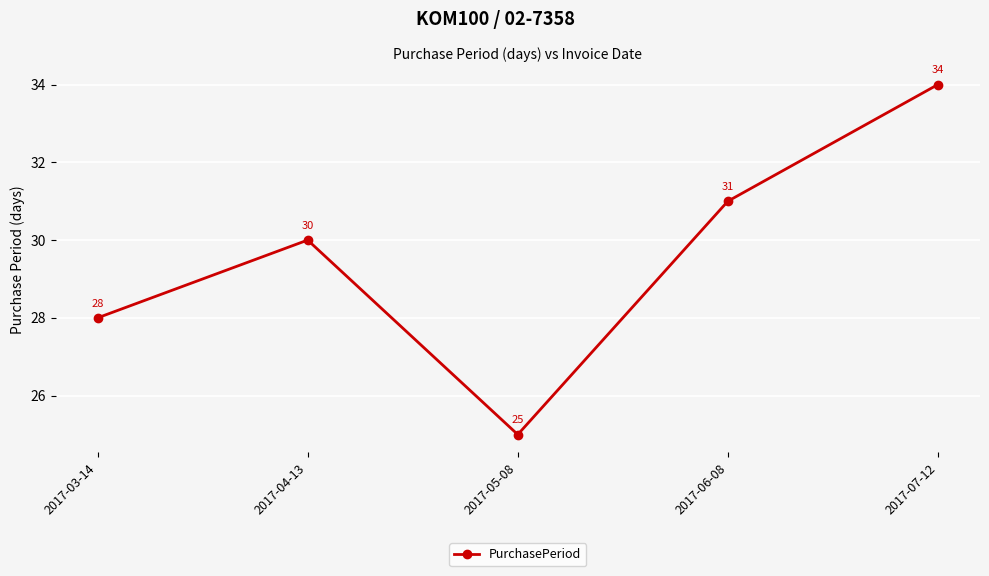

What is the greatest value displayed?

34